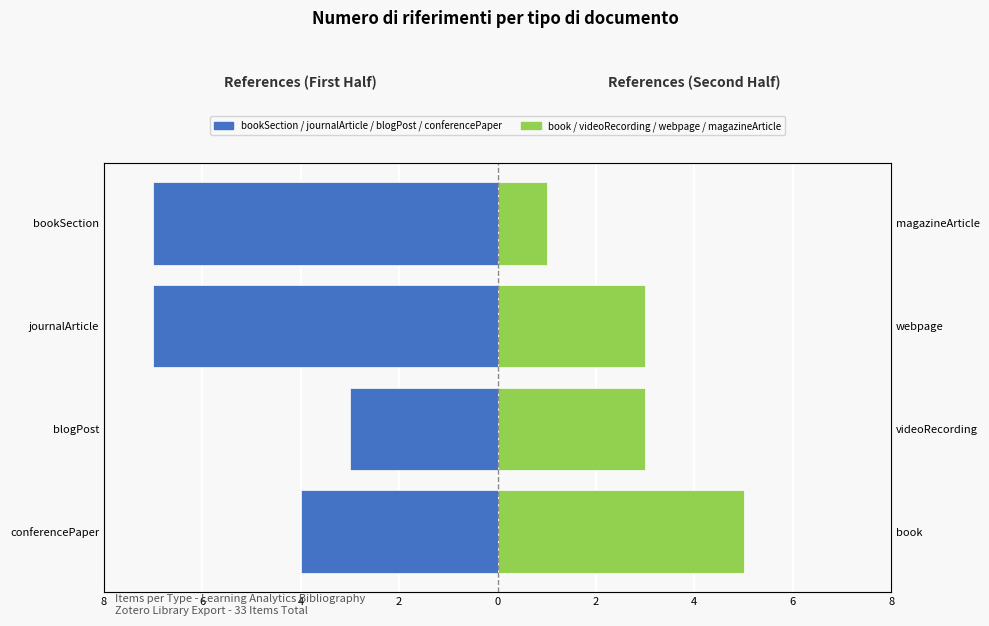

What are all the series names shown in the legend?

bookSection / journalArticle / blogPost / conferencePaper, book / videoRecording / webpage / magazineArticle